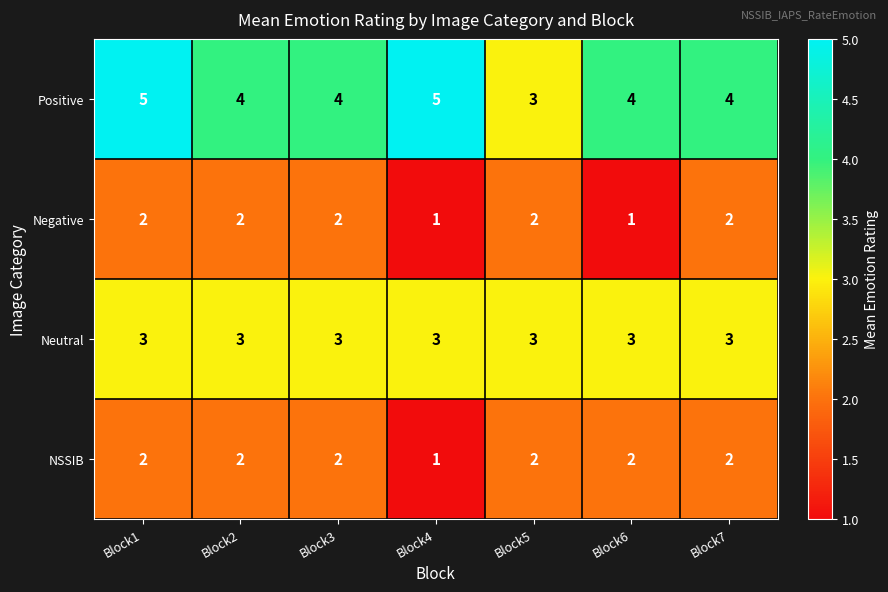

At which category is the sum across all series the highest?

Block1